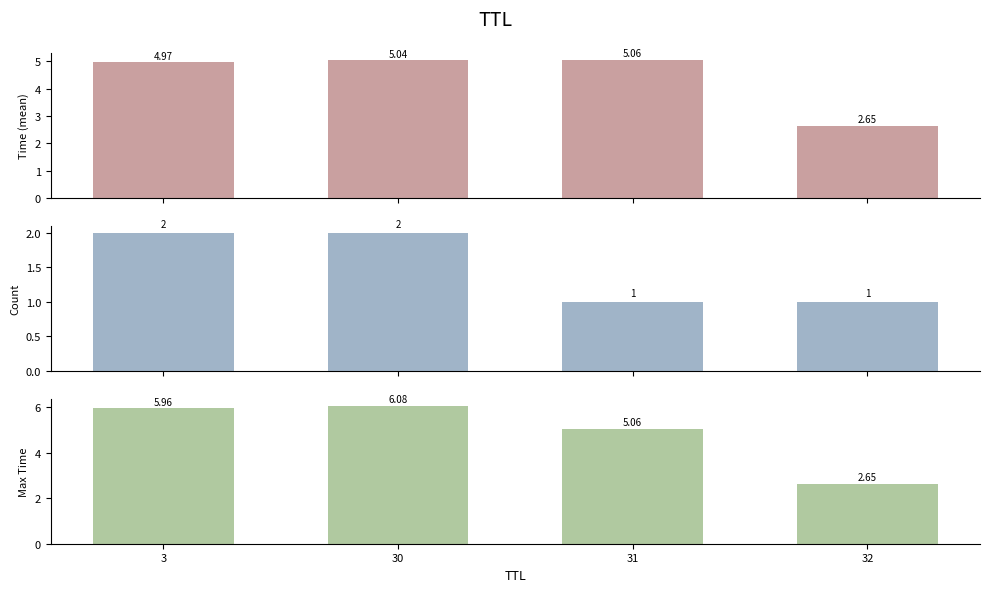

What is the difference between the second highest and minimum values in the Max Time series?

3.3